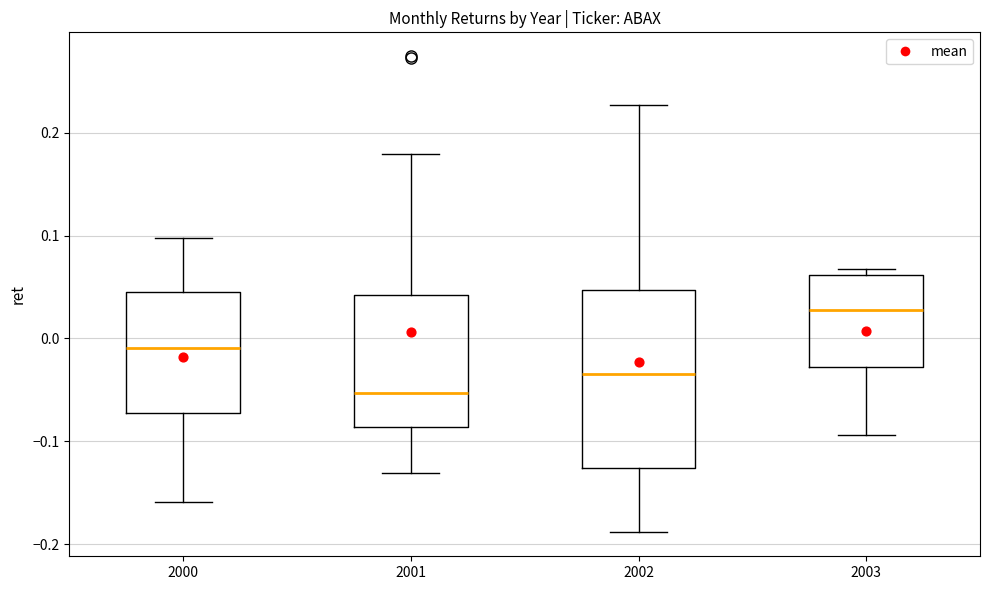

Reading left to right, transcribe this box plot: for each box, give where its median line is, the range the box spans, and where its two whiskers end, as read against the y-axis. The values are not printed on the chart, so give them approximately, as read against the axis.

2000: median -0.01, box -0.07 to 0.05, whiskers -0.16 to 0.10
2001: median -0.05, box -0.09 to 0.04, whiskers -0.13 to 0.18
2002: median -0.03, box -0.13 to 0.05, whiskers -0.19 to 0.23
2003: median 0.03, box -0.03 to 0.06, whiskers -0.09 to 0.07